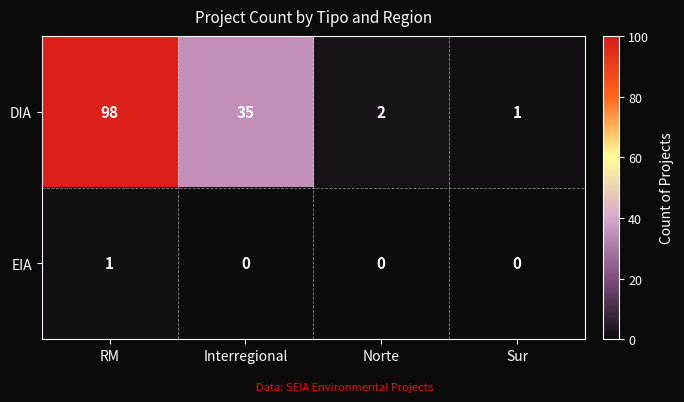

Which category has the highest value across all series?

RM